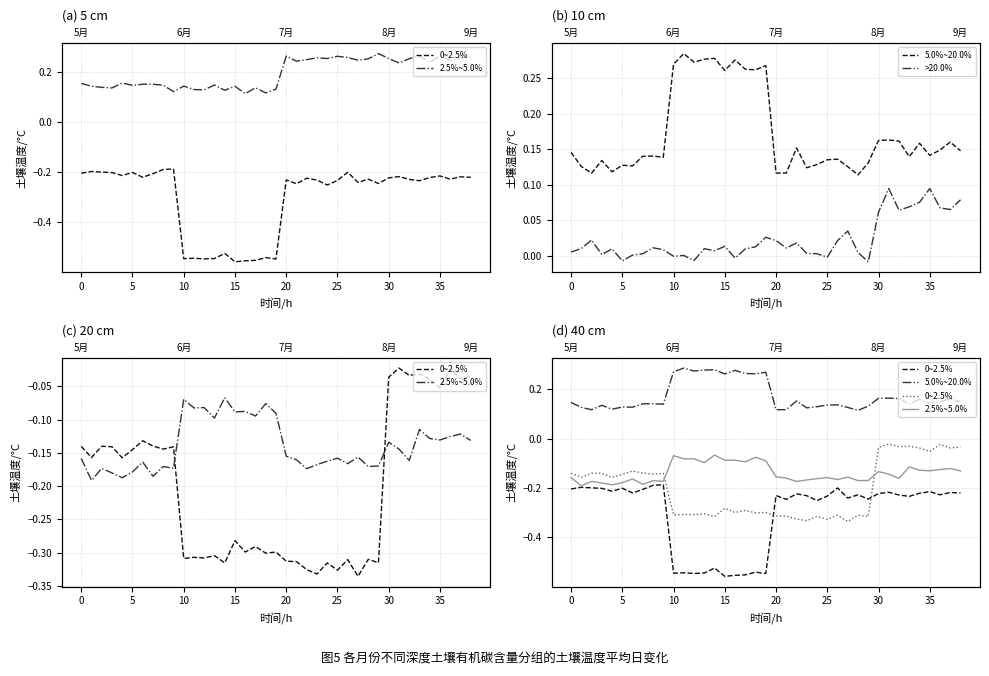

Count the number of categories in the chart.

39